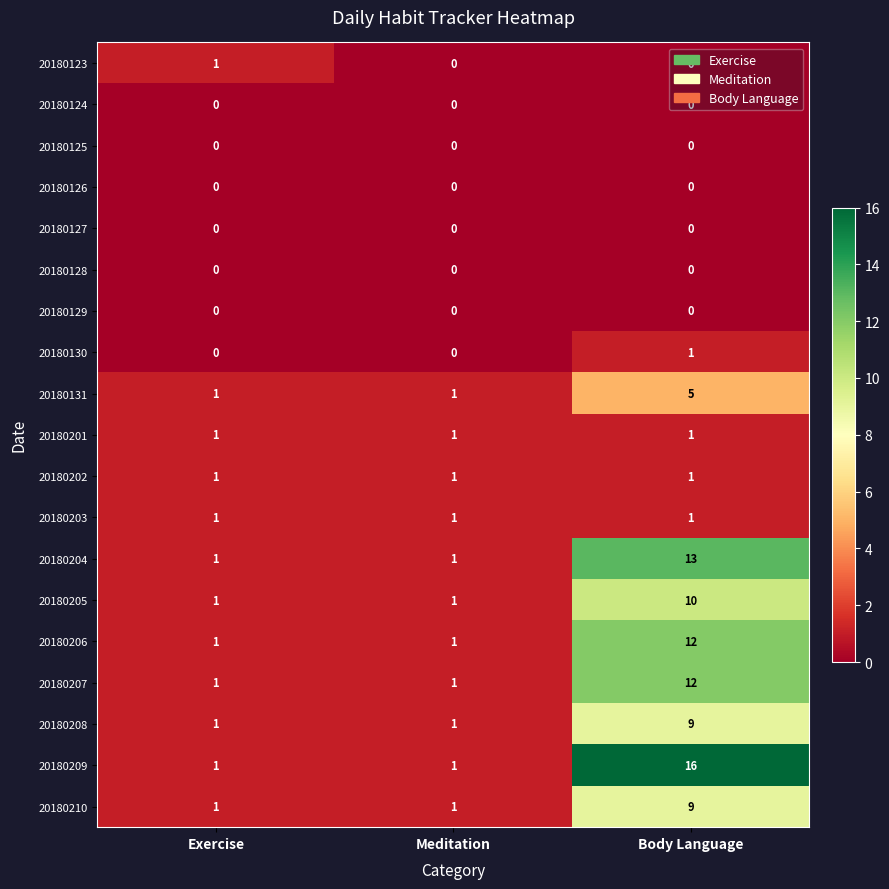

What is the average value of the 20180210 series?

4